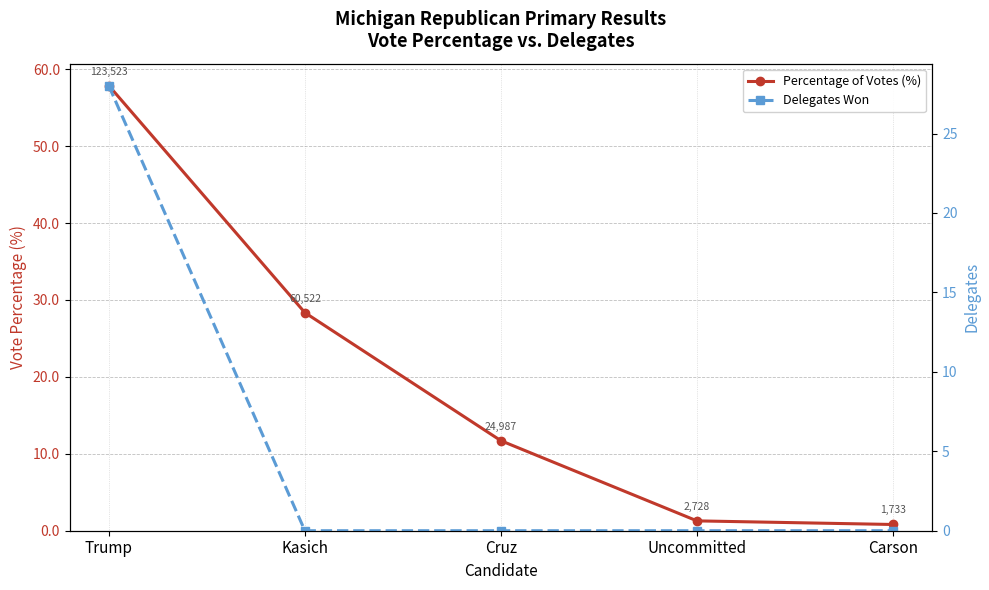

What is the label of the 4th point from the right?

Kasich